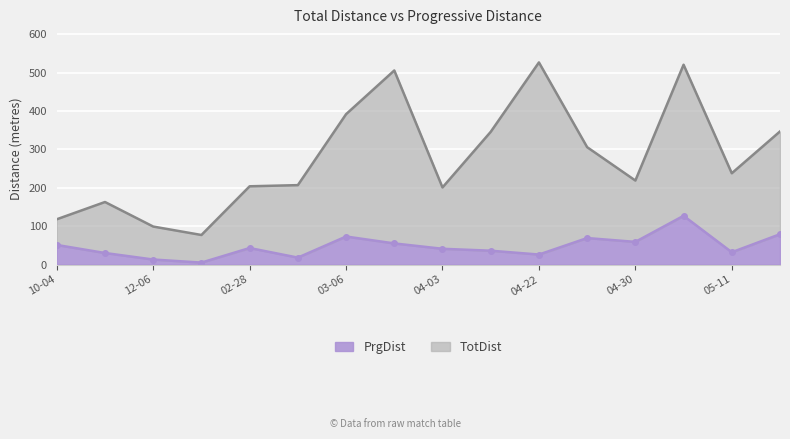

What is the difference between the second highest and second lowest values in the TotDist series?

422